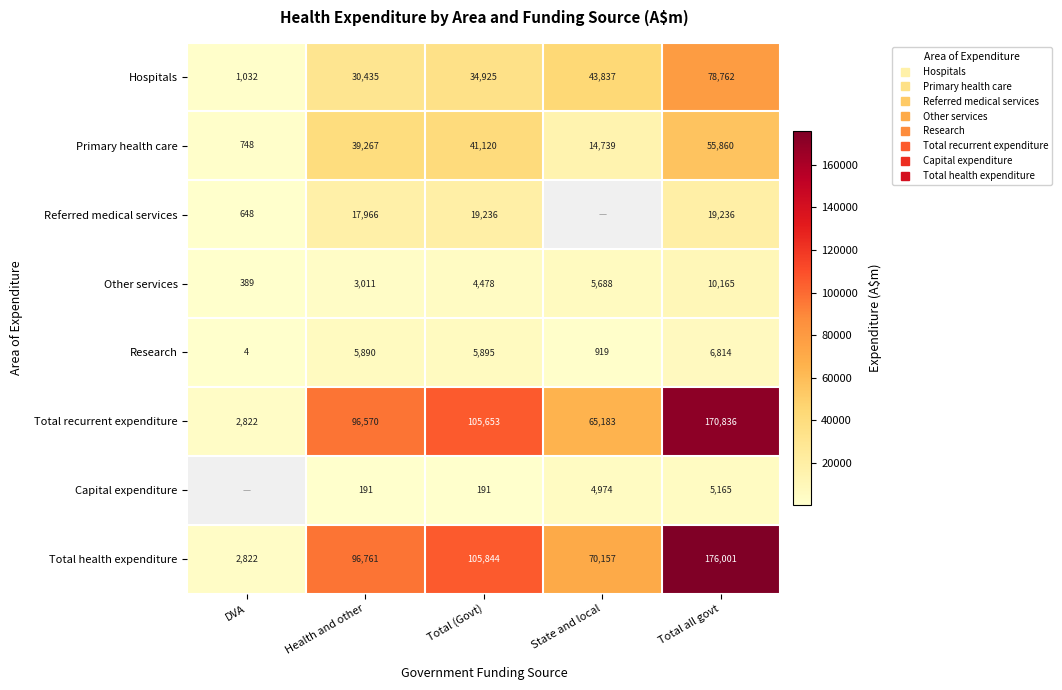

What is the average value of the Total recurrent expenditure series?

88212.8